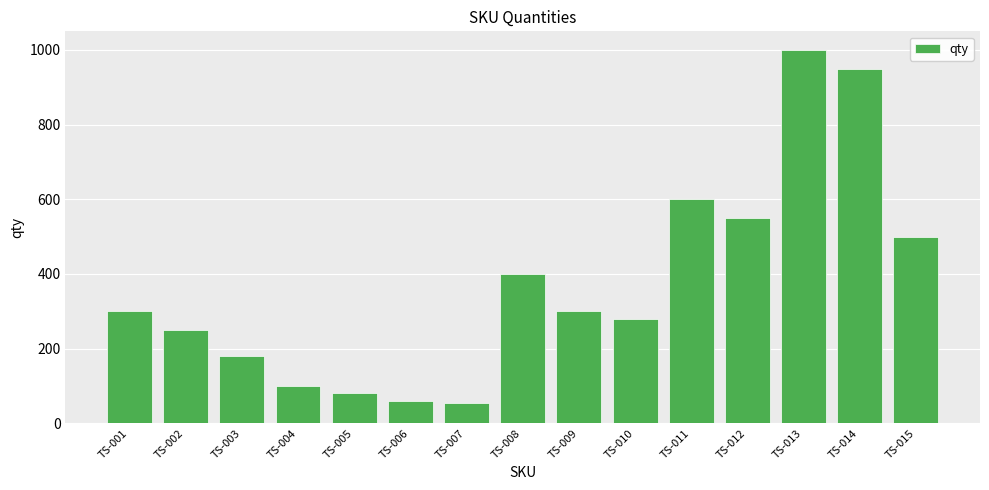

What is the smallest value displayed?

55